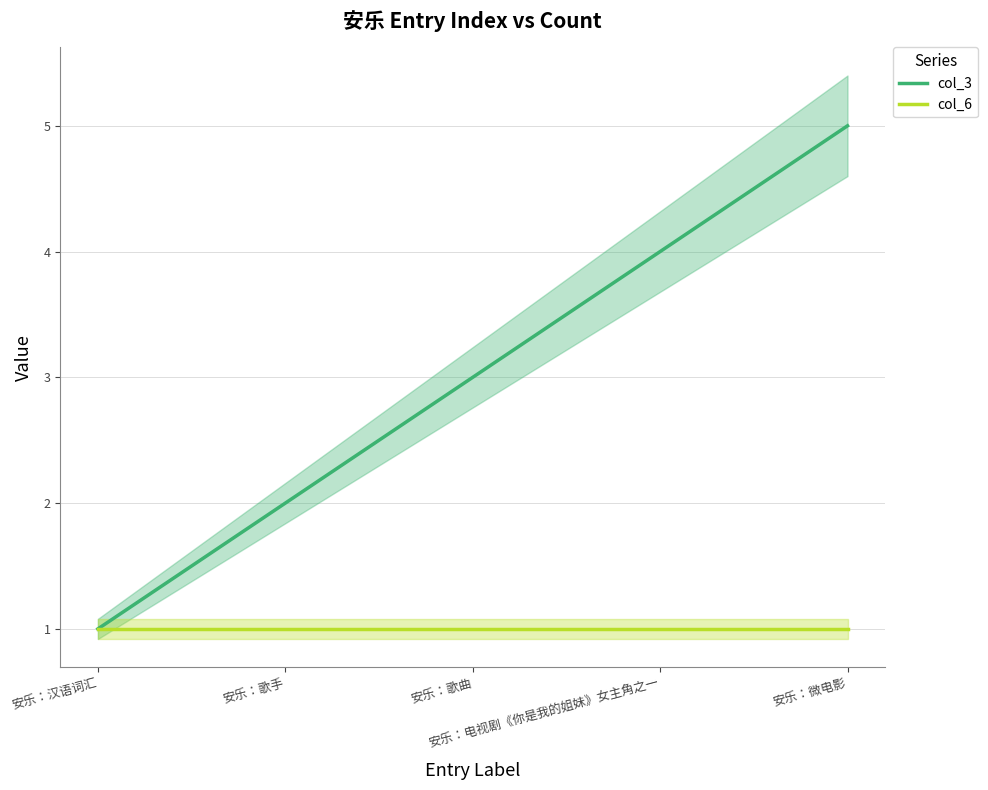

What is the sum of all col_3 values?

15